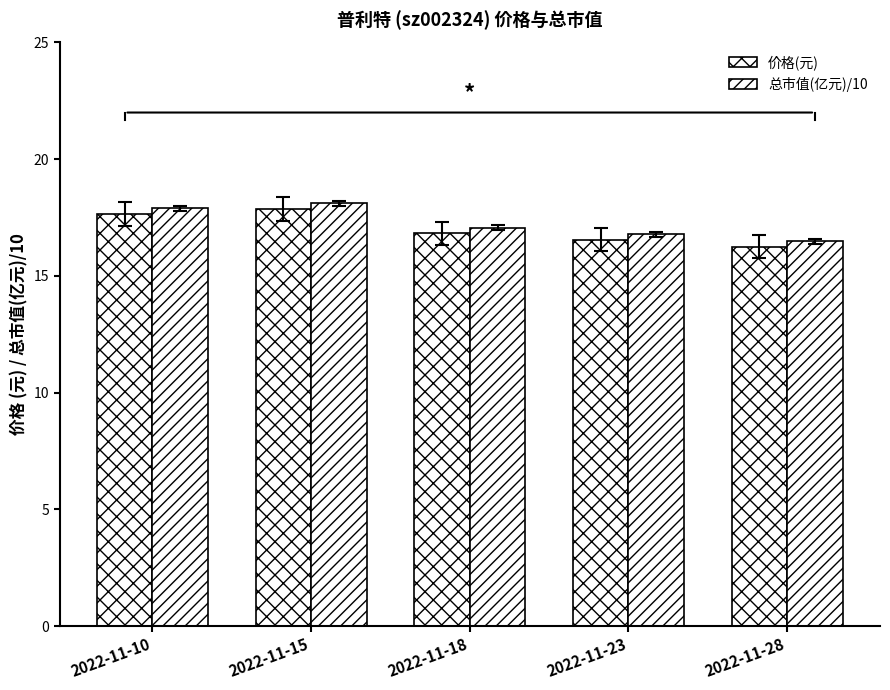

What is the average value of the 价格(元) series?

17.0